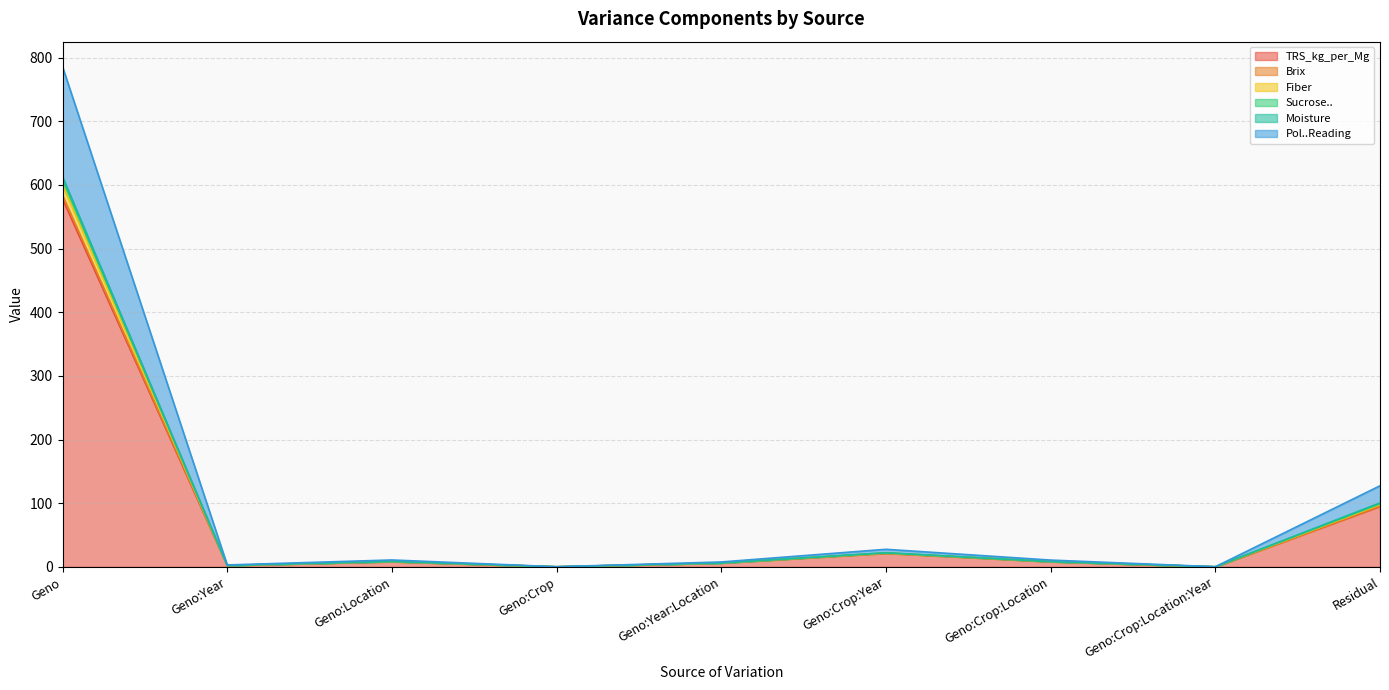

The value of TRS_kg_per_Mg at Residual is 132.8. True or false?

False